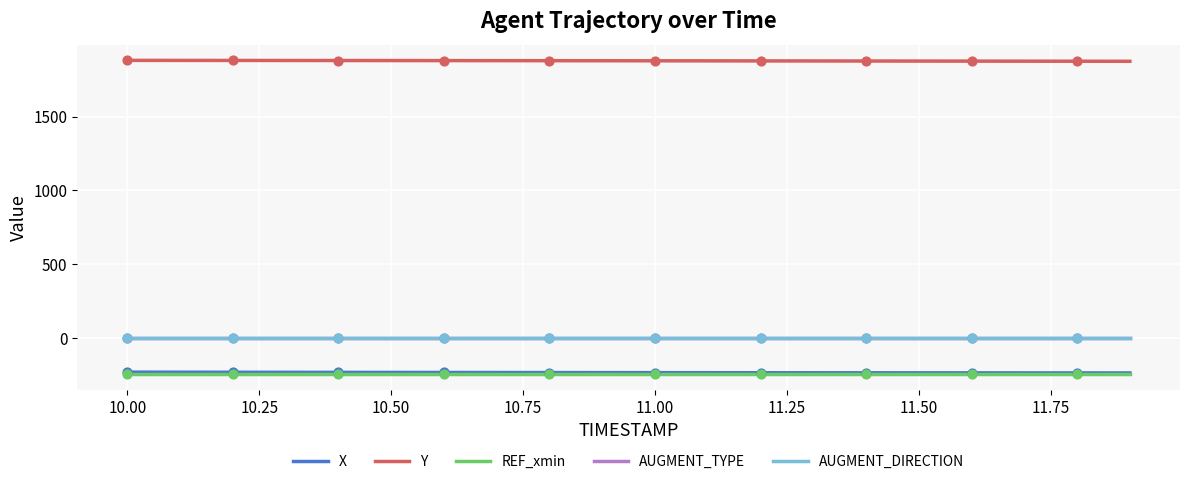

Which series has the largest Y range (max minus min)?

Y